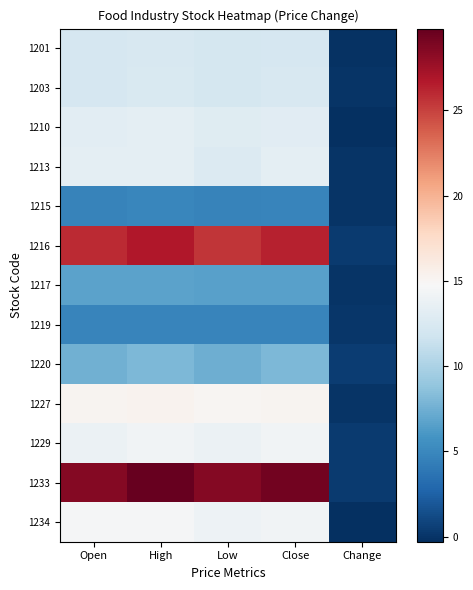

Rank the series at High from lowest to highest value.

1219, 1215, 1217, 1220, 1201, 1203, 1210, 1213, 1229, 1234, 1227, 1216, 1233